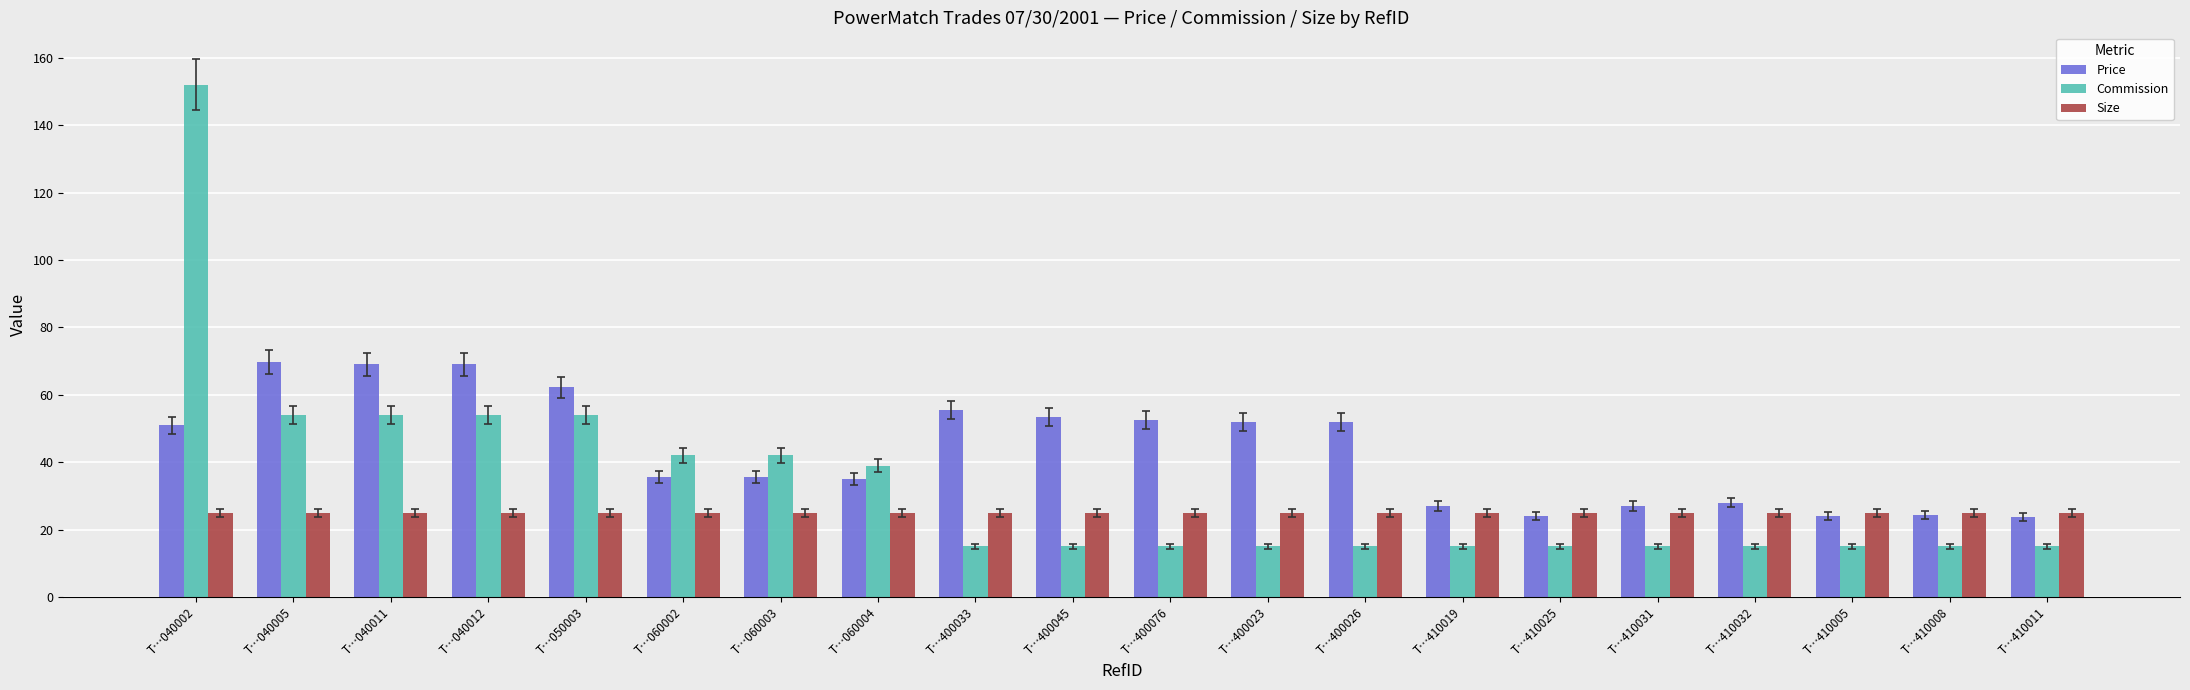

Is it true that Commission equals 54.0 at T…040012?

True